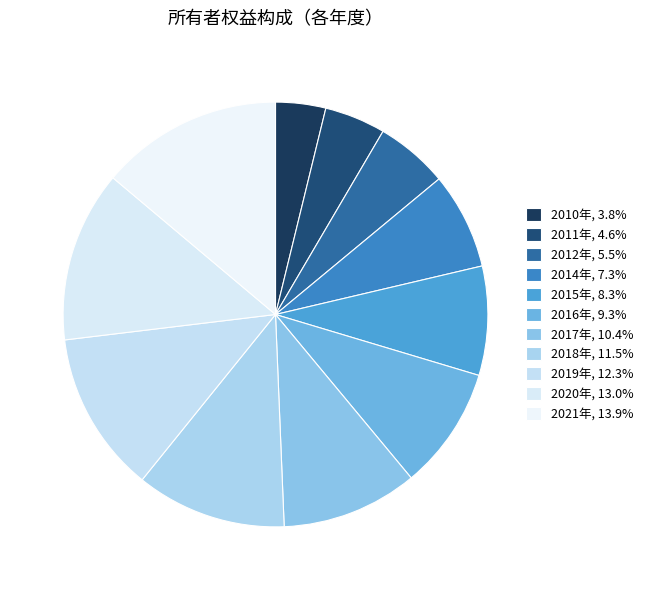

What is the ratio of the value at 2020年 to the value at 2017年?

1.3